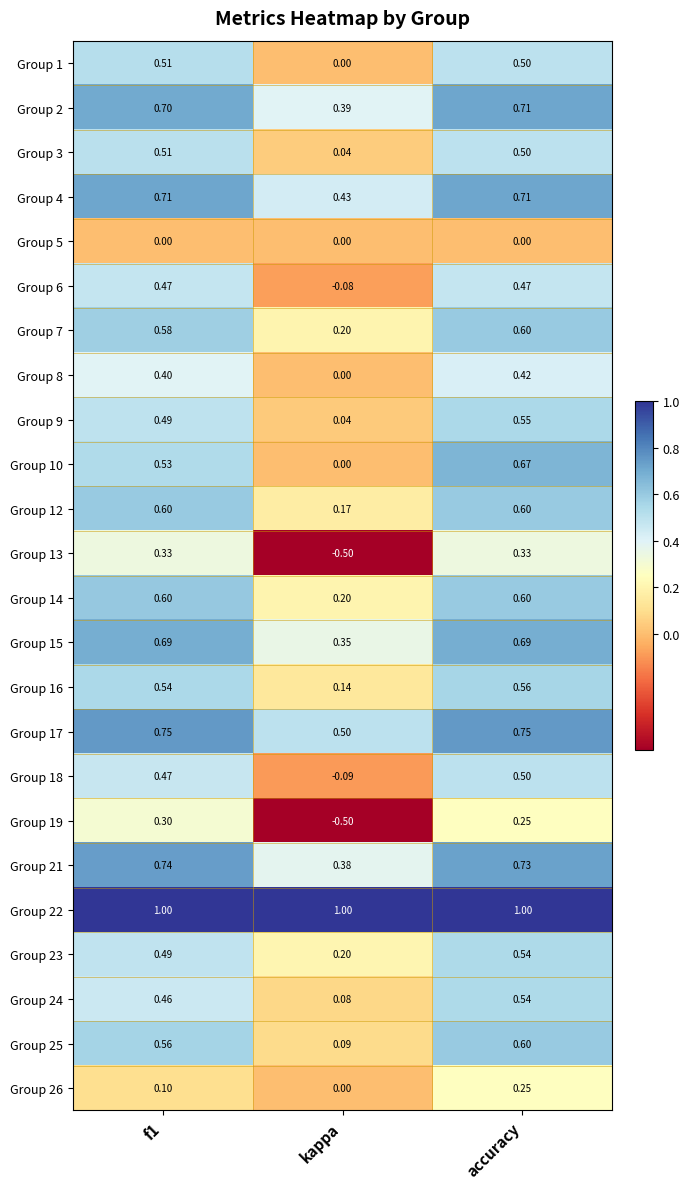

Is the value of Group 5 at kappa greater than the value of Group 12 at f1?

No